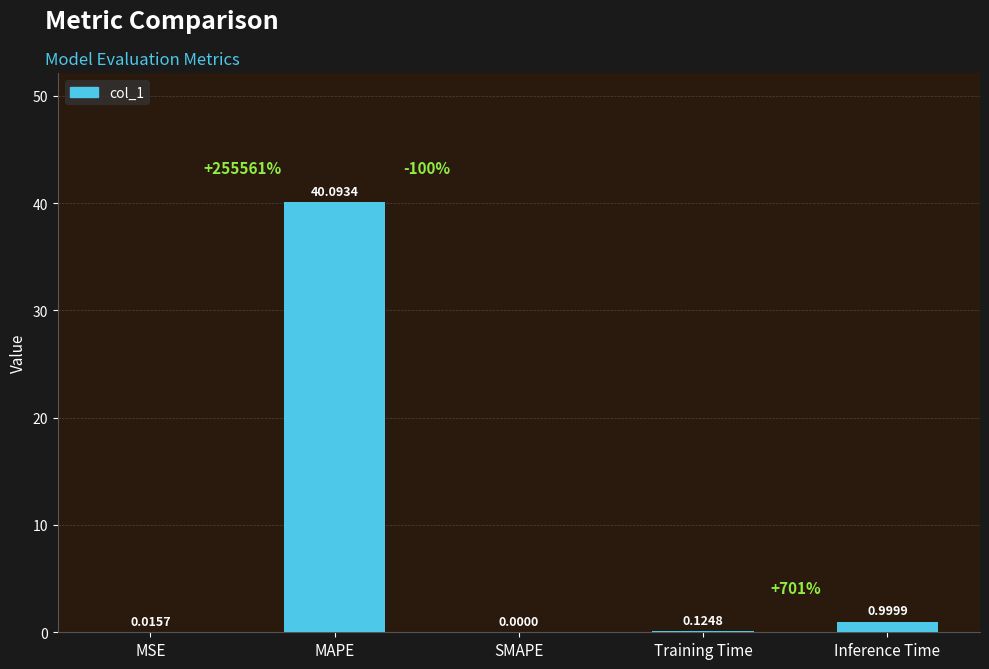

Does the chart contain stacked bars?

No